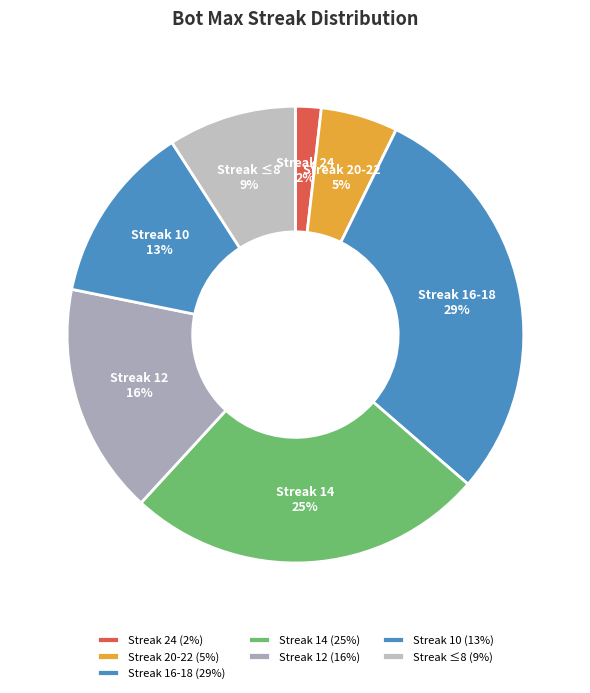

To the nearest percent, what is the combined percentage of Streak 10 and Streak 14?

38%